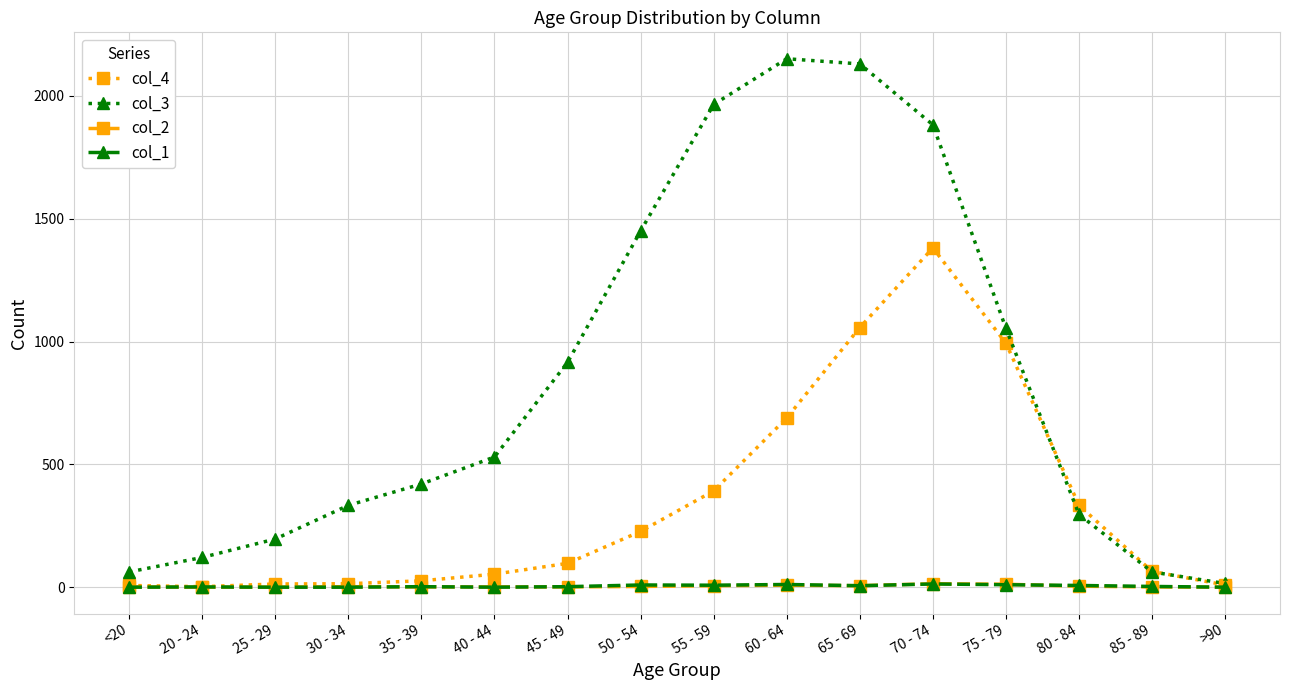

Where is the first local maximum for col_3?

60 - 64